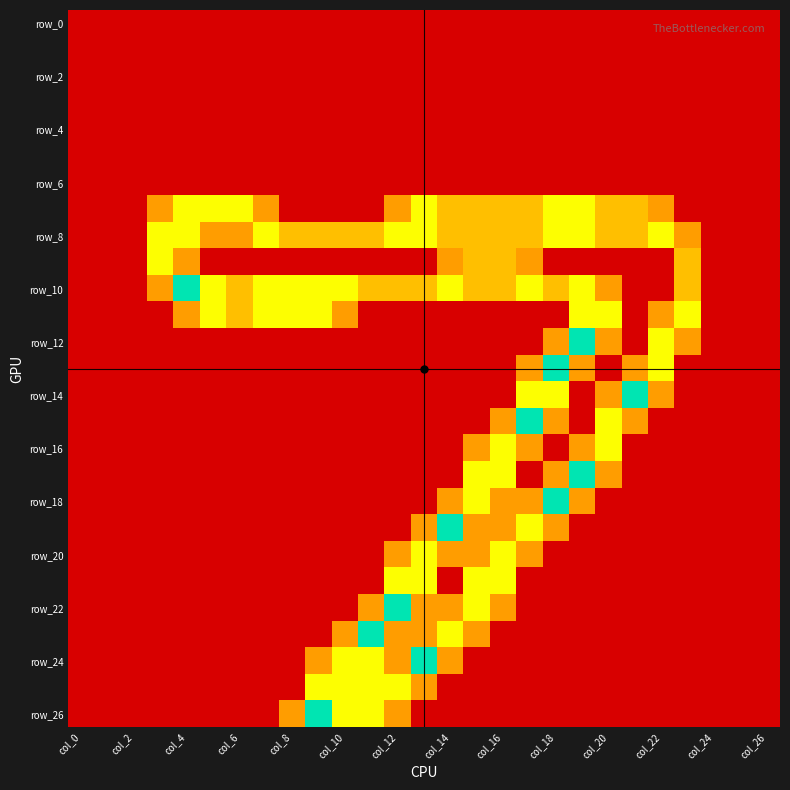

Which label corresponds to the smallest value in the chart?

col_0